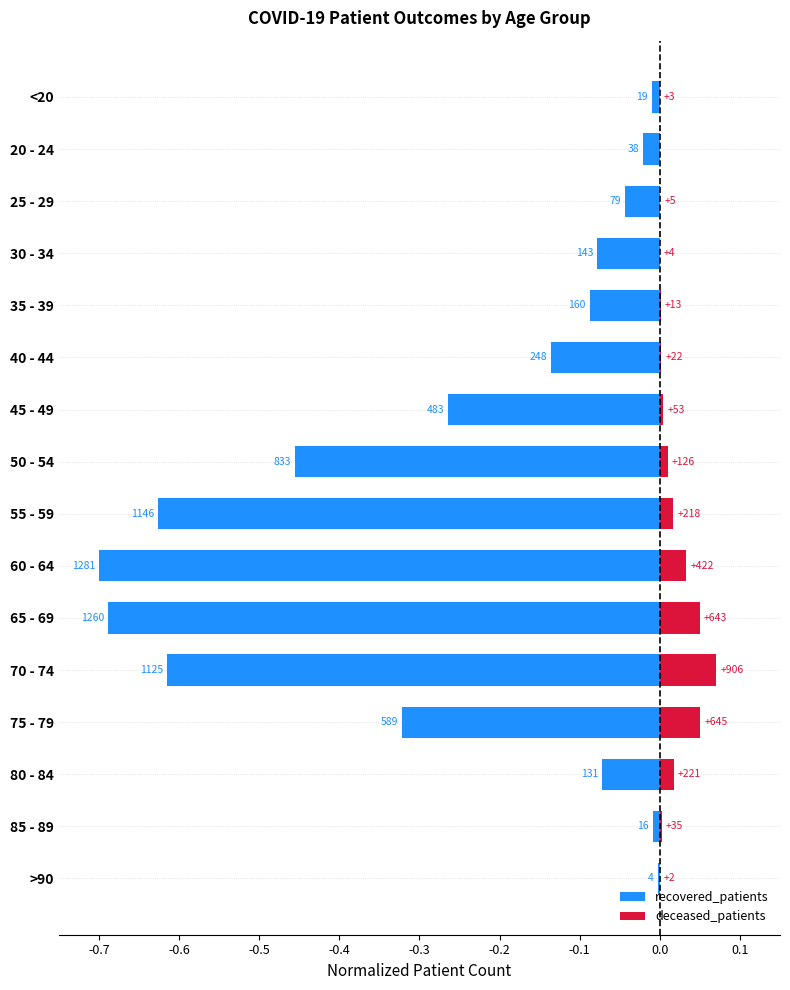

What is the difference between the maximum and second lowest values in the deceased_patients series?

0.1